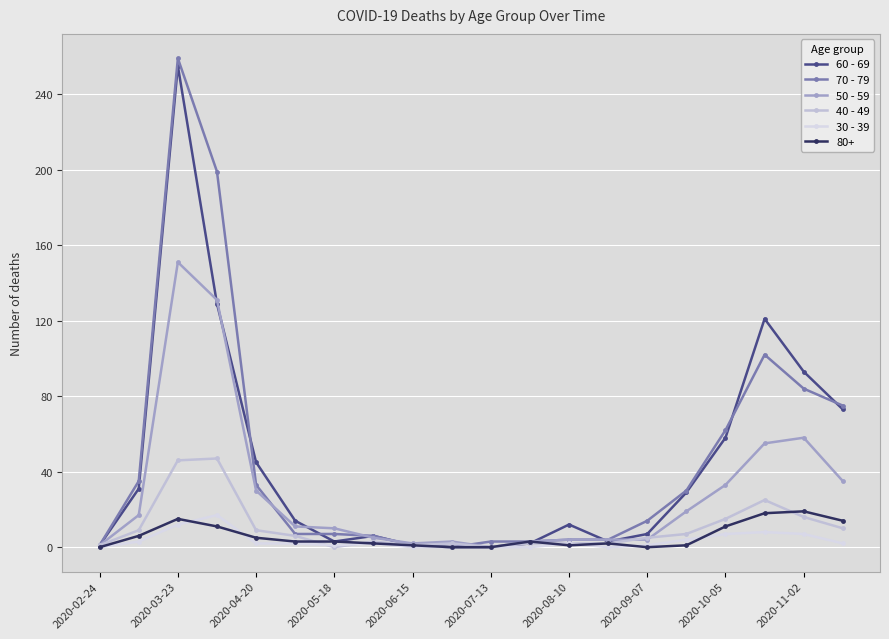

Is this an area chart (filled region under the line)?

No